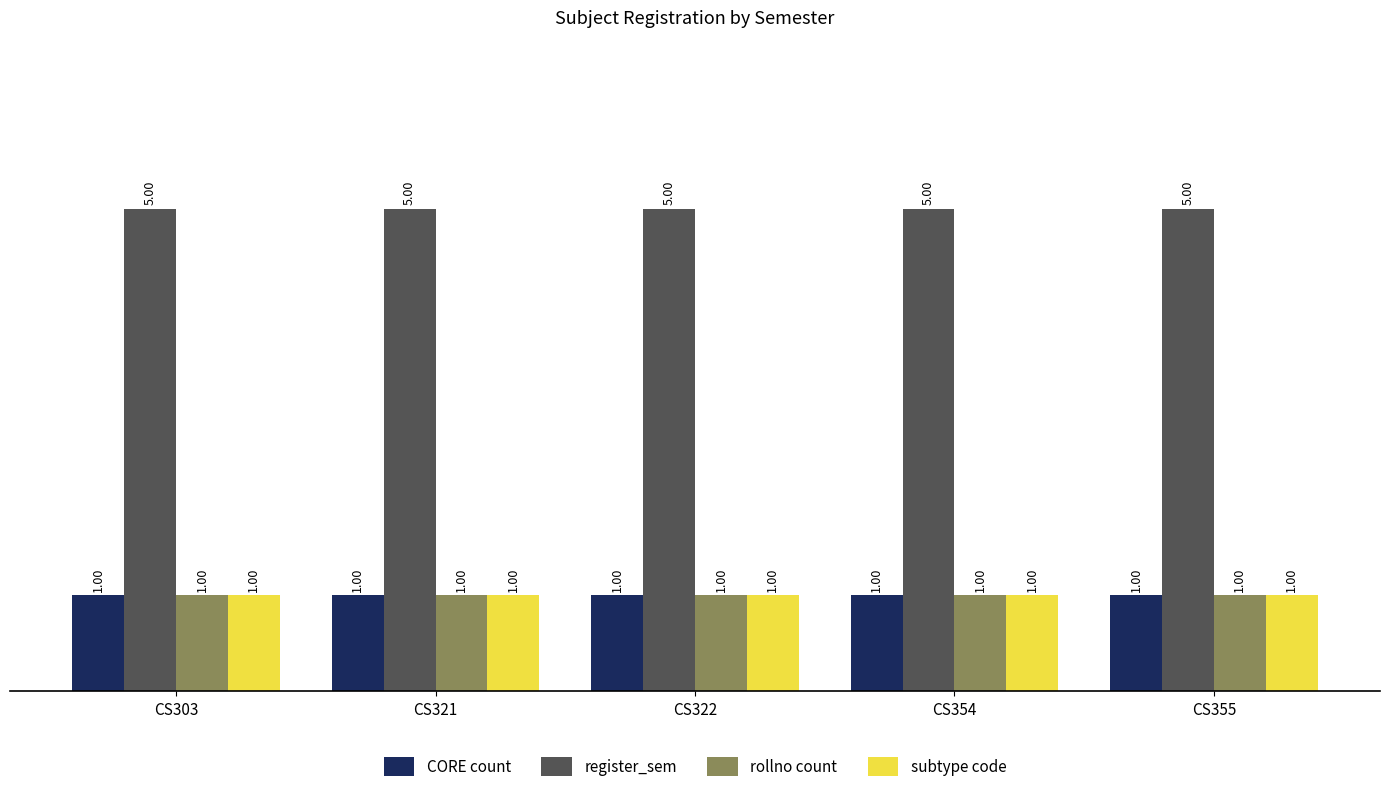

What is the value of the subtype code bar at the 2nd from the left?

1